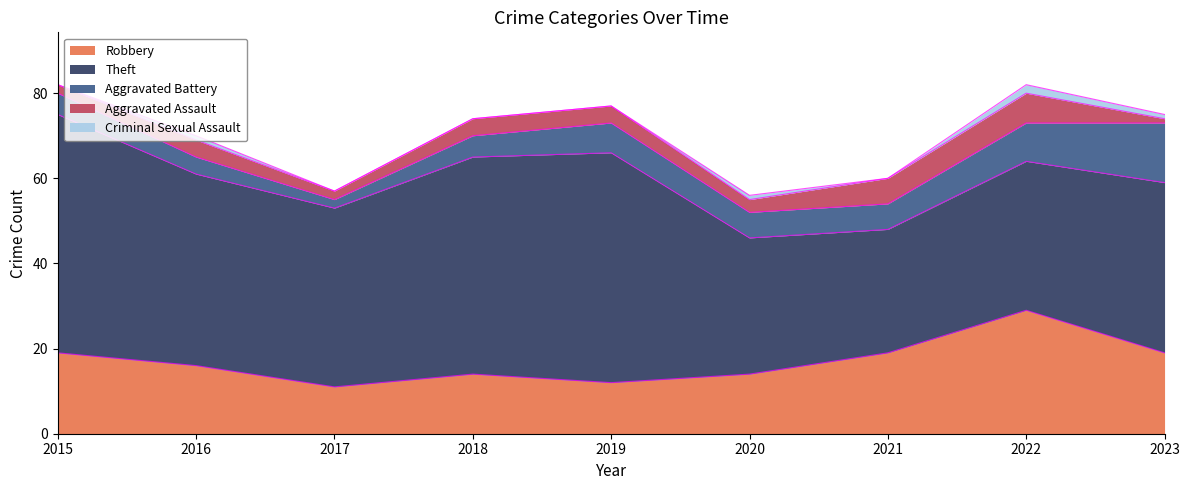

Is it true that Aggravated Battery equals 1 at 2016?

False